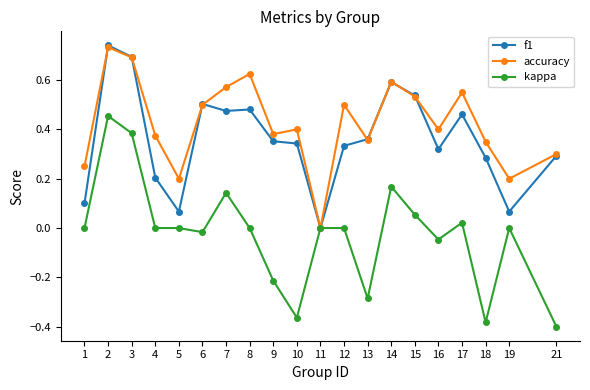

Which category has the lowest value in the accuracy series?

11